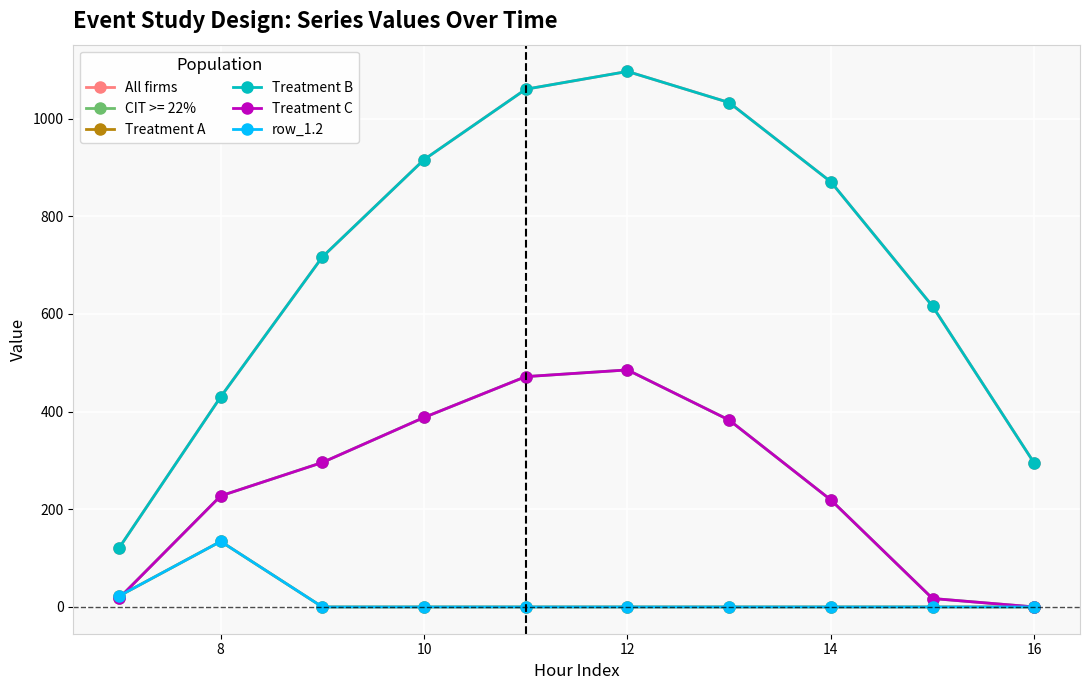

Rank the series by their maximum value, from lowest to highest.

Treatment A, row_1.2, Treatment C, All firms, Treatment B